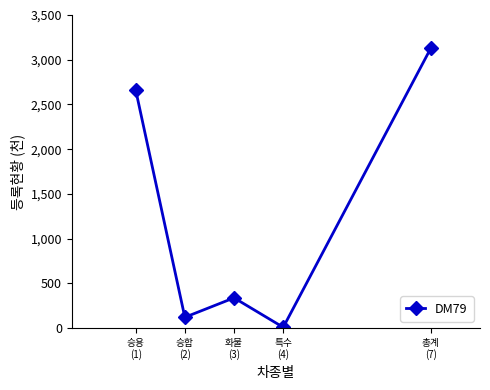

How many points are higher than both their immediate neighbors (excluding endpoints)?

1